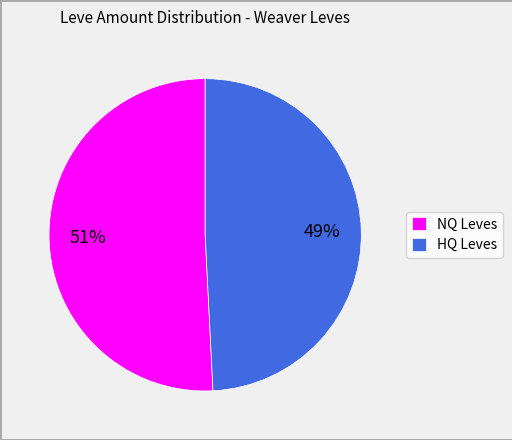

Rank the categories by value from lowest to highest.

HQ Leves, NQ Leves